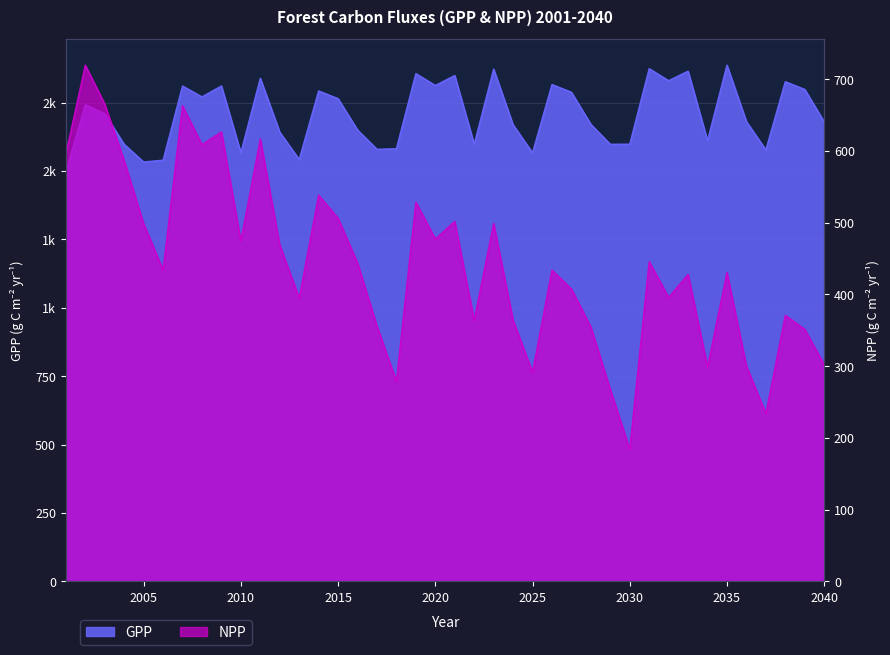

Does the chart display data point markers on the line(s)?

No